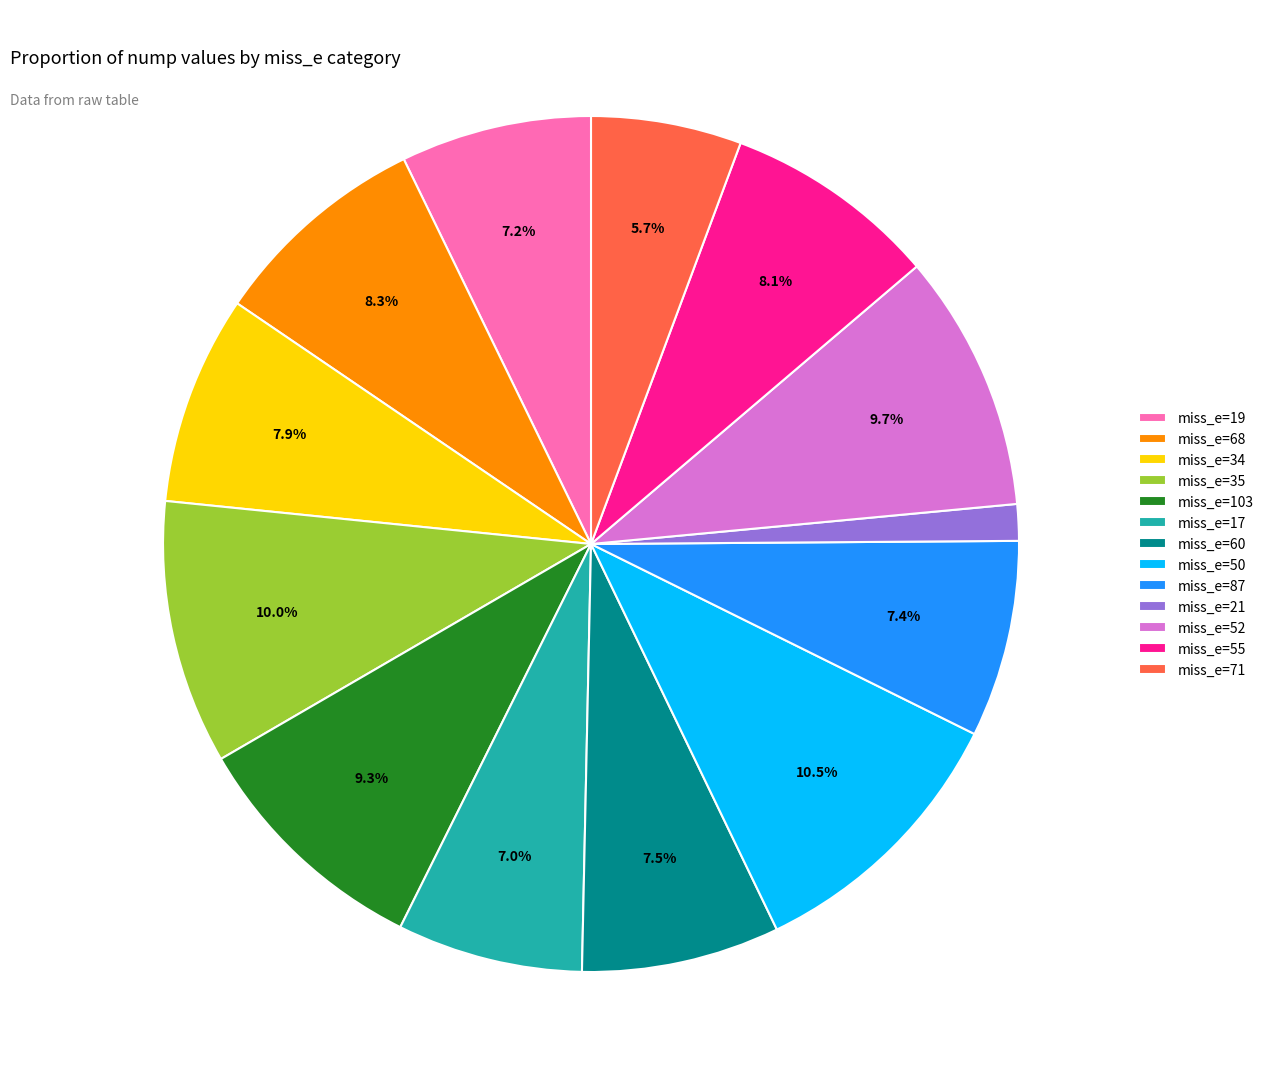

Which has a higher value, miss_e=50 or miss_e=71?

miss_e=50